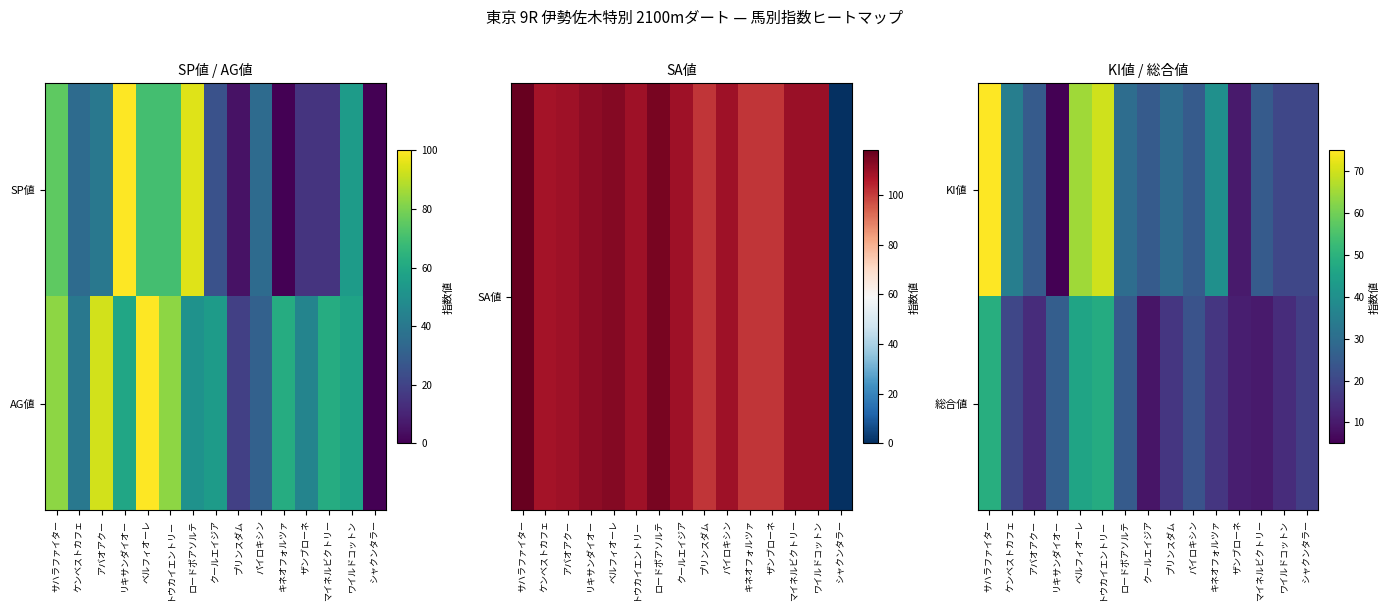

At which label does 総合値 first exceed 18?

サハラファイター